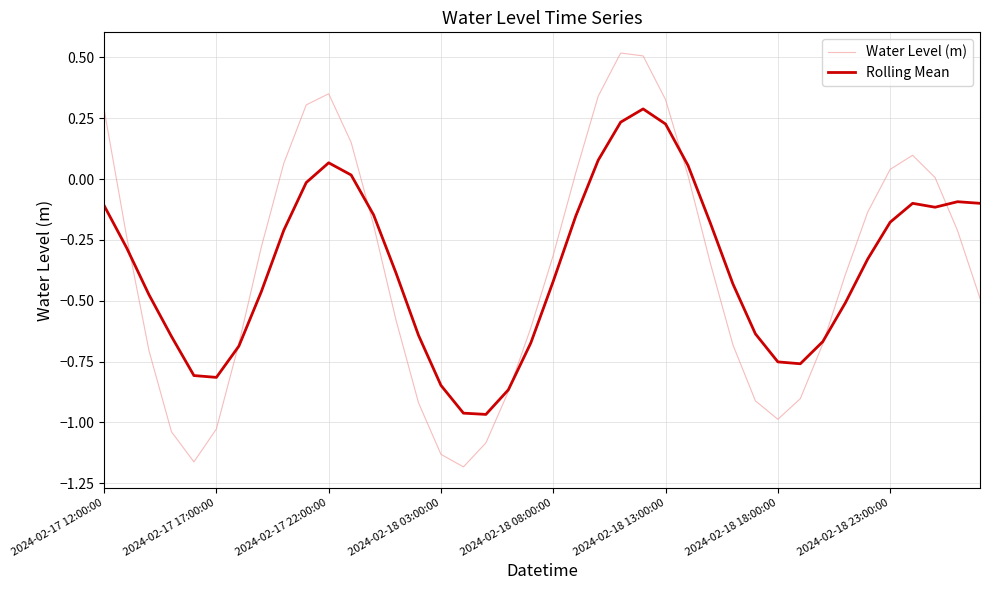

Which series ends up on top after the final intersection of Rolling Mean and Water Level (m)?

Rolling Mean